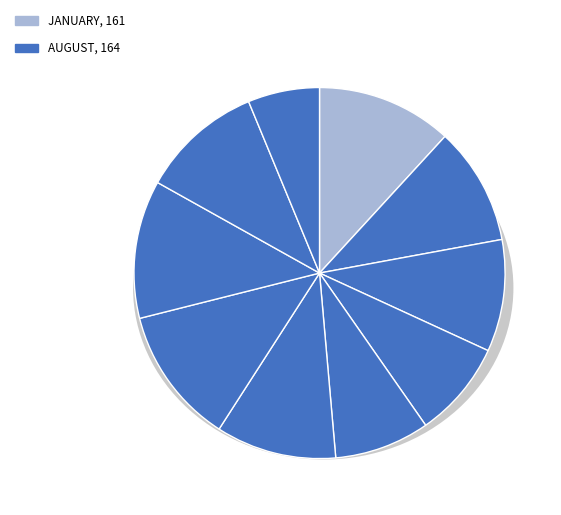

Which has a higher value, August or April?

August